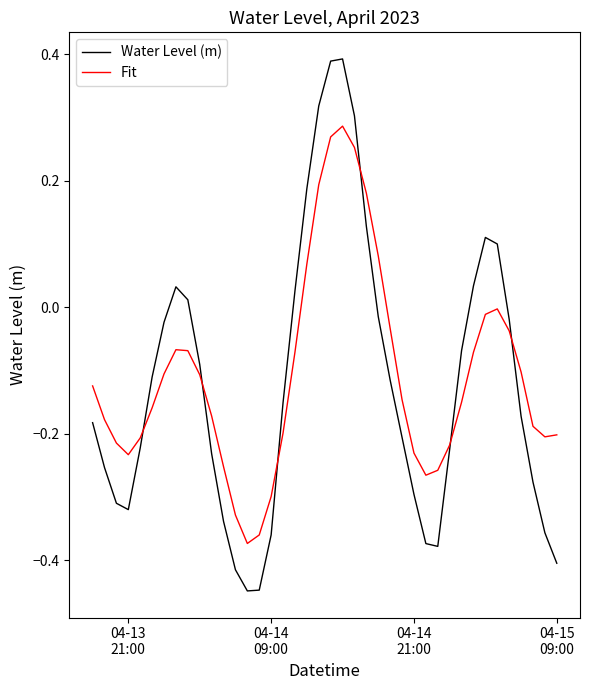

Which series has the largest range (max minus min)?

Water Level (m)